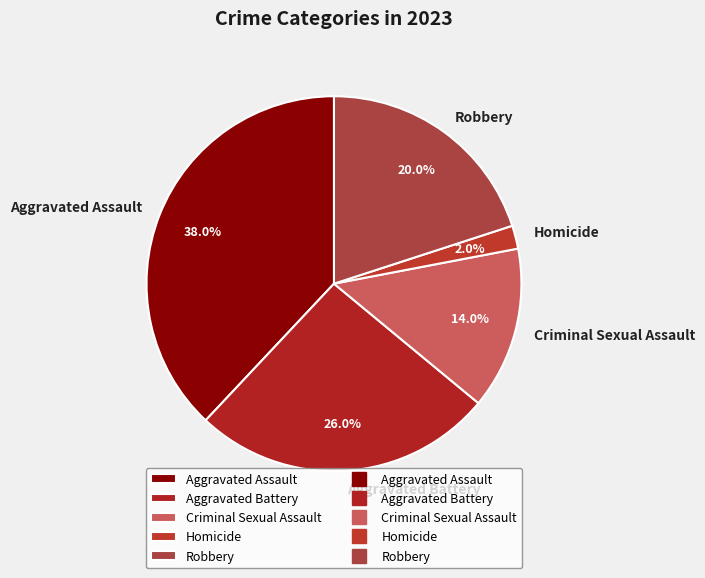

To the nearest percent, what percentage of the pie is Homicide?

2%